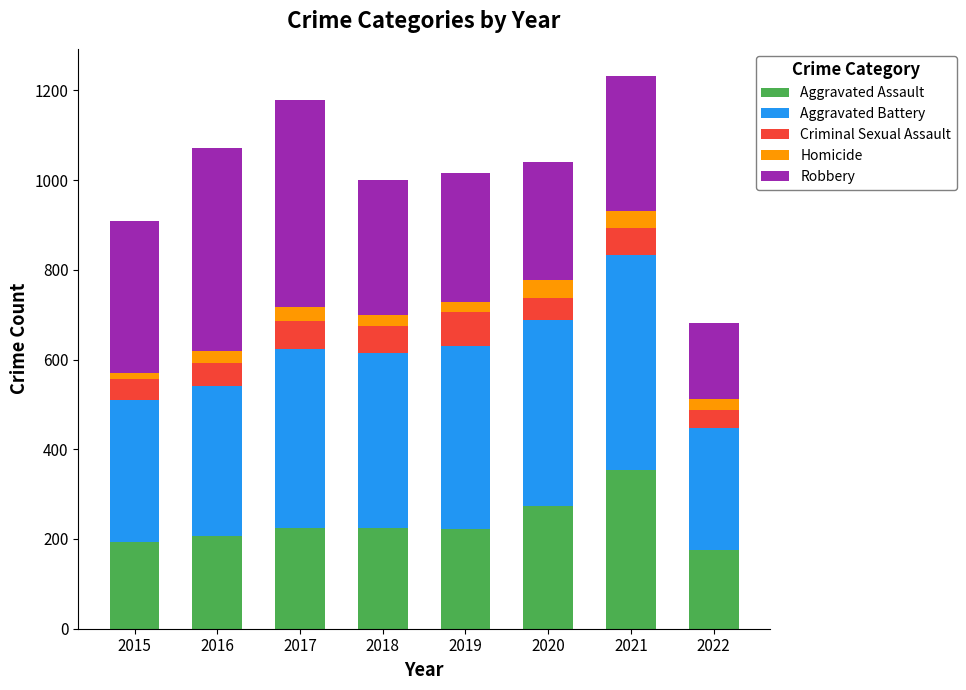

What is the minimum value for Aggravated Assault?

176